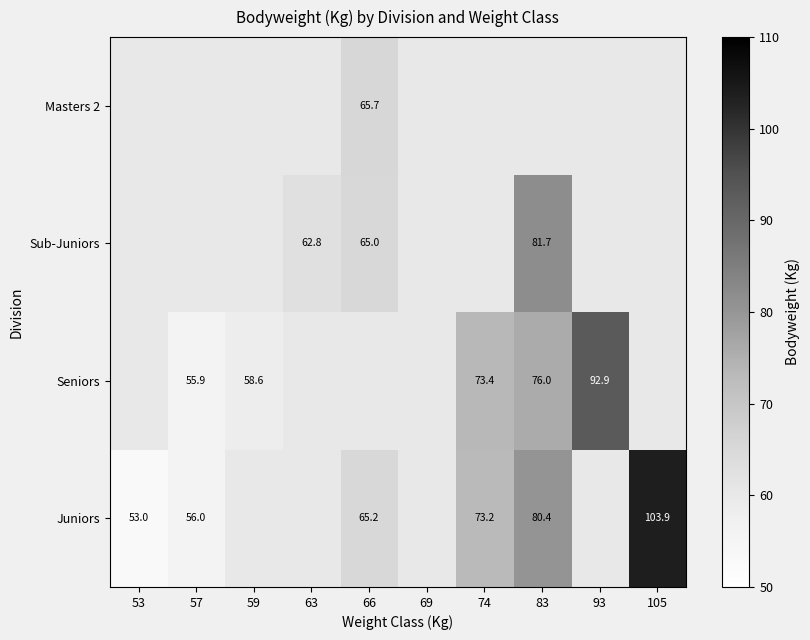

Is the value of Juniors at 57 greater than the value of Seniors at 59?

No